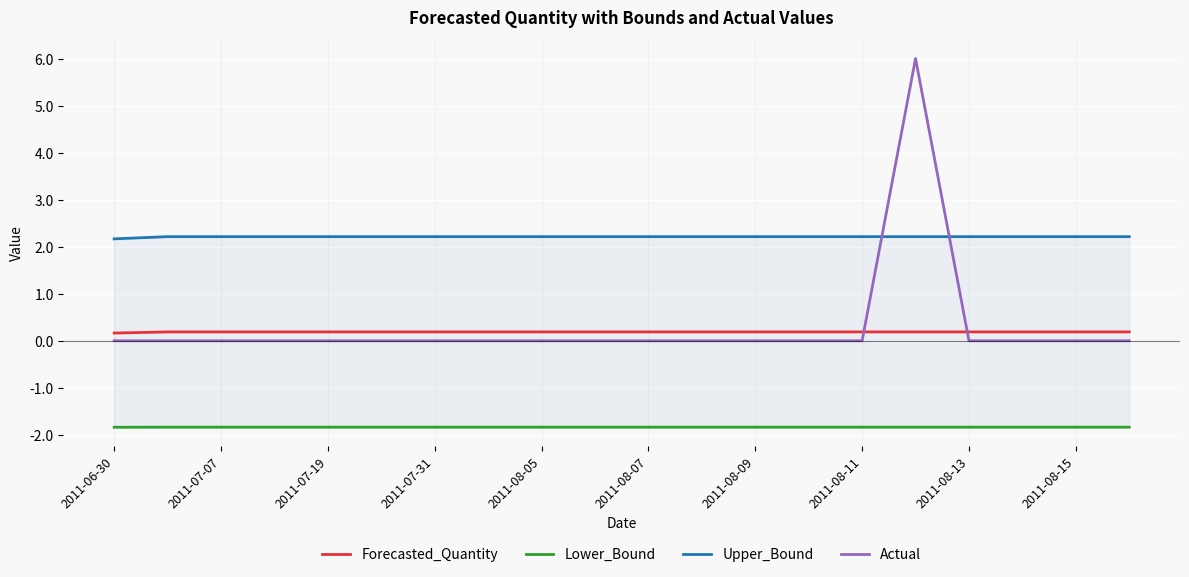

True or false: Forecasted_Quantity and Lower_Bound intersect in this chart.

False